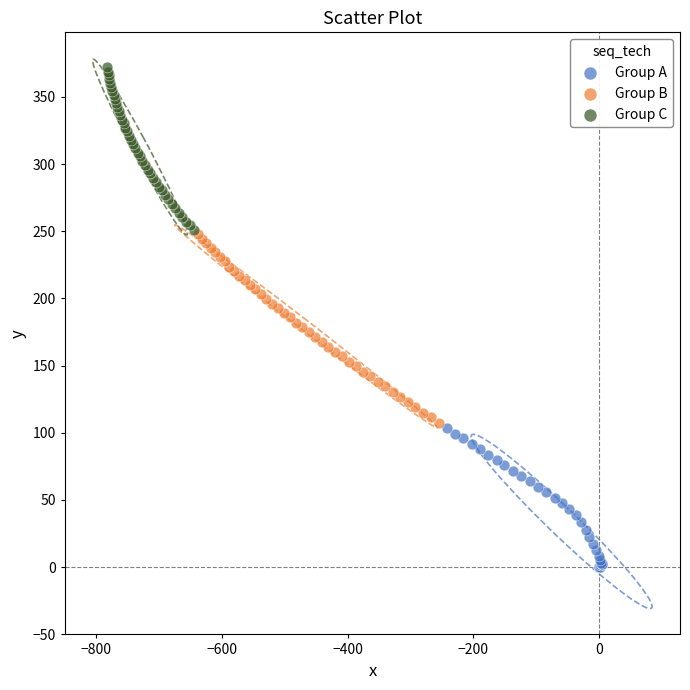

Which series contains the lowest Y value?

Group A